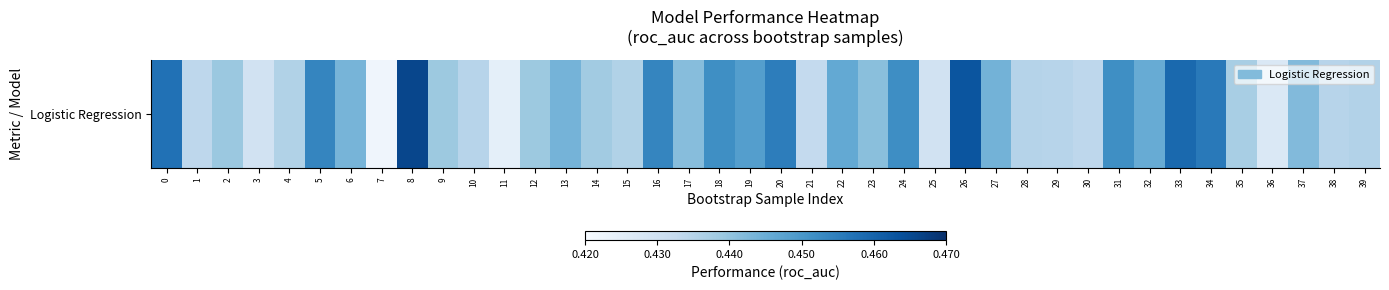

What is the minimum value shown in the chart?

0.4